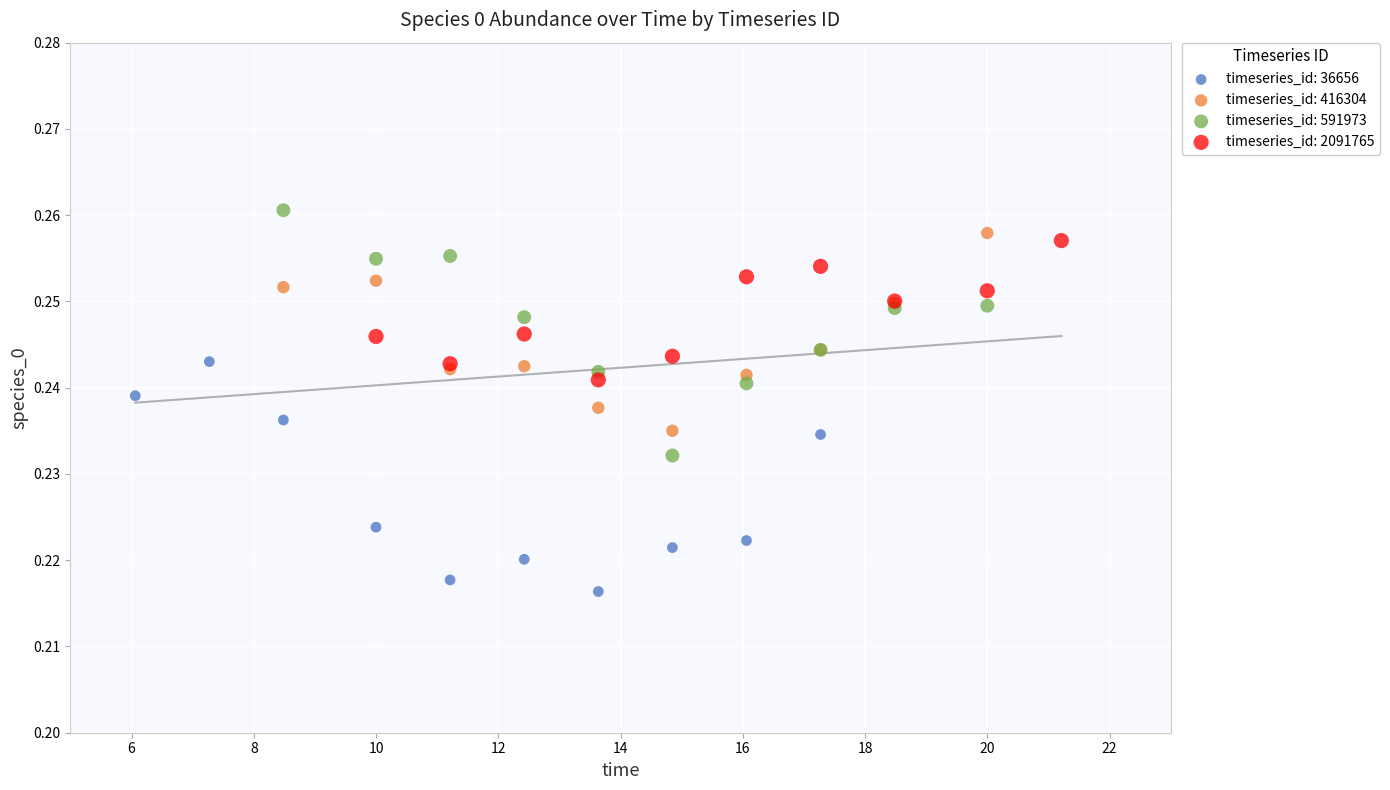

What are all the series names shown in the legend?

timeseries_id: 36656, timeseries_id: 416304, timeseries_id: 591973, timeseries_id: 2091765